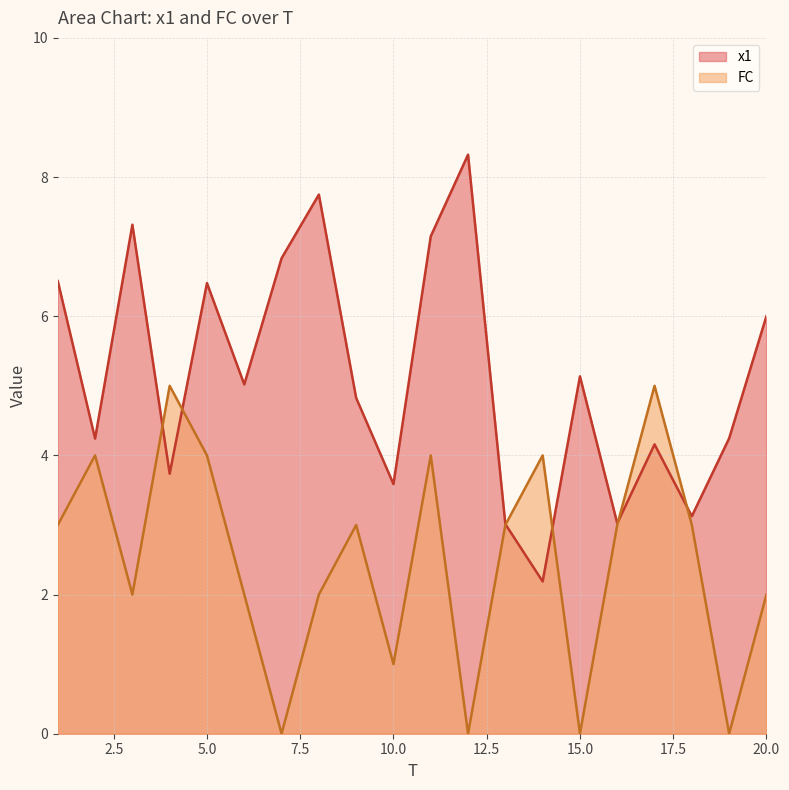

How many values in the FC series exceed 3?

6